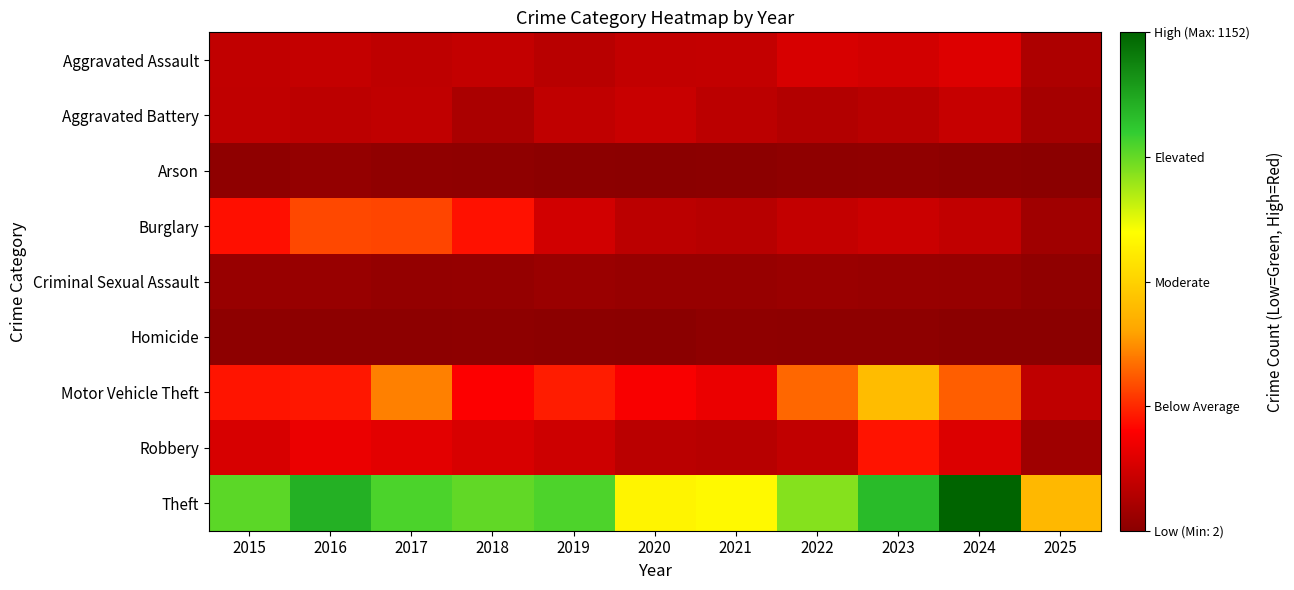

Which series has the largest total across all categories?

Theft